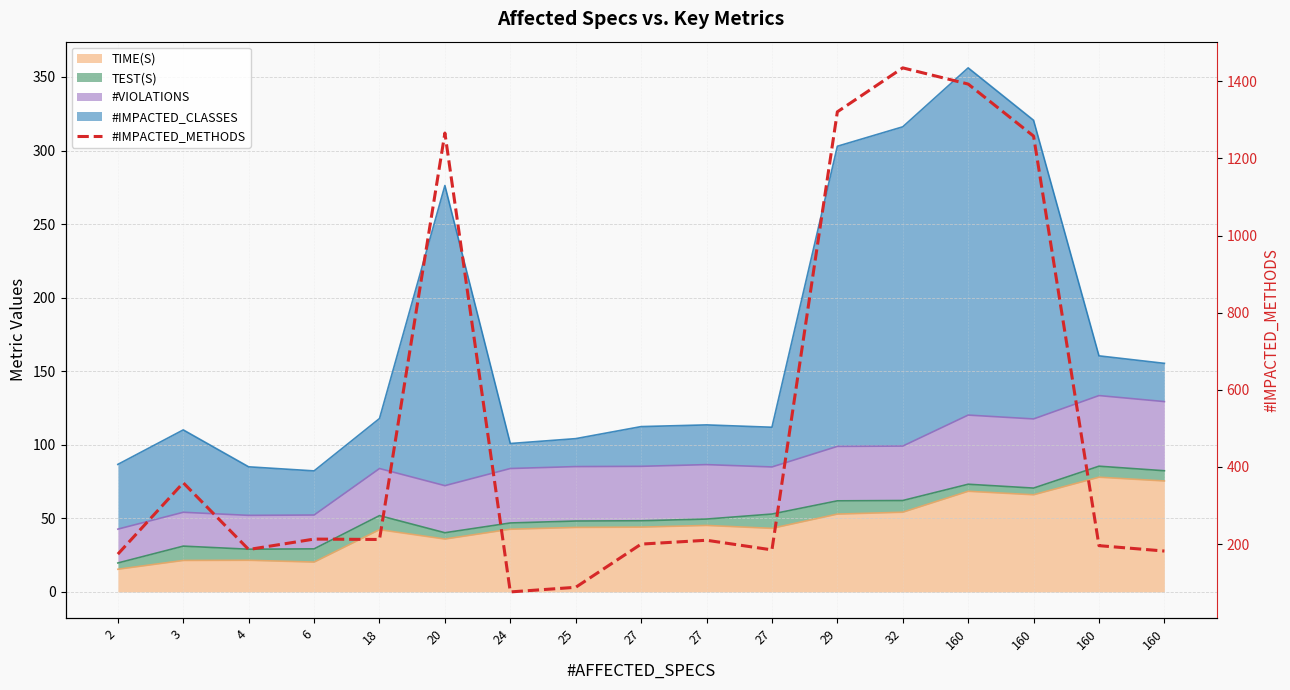

Reading right to left, list all the values displayed in this chart.

182	196	1258	1393	1435	1321	185	210	200	88	76	1266	212	213	186	359	174